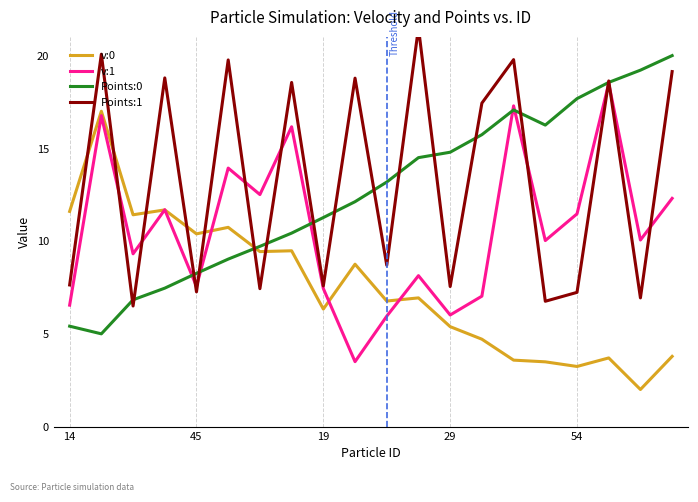

Reading left to right, extract all data points from this chart.

v:0: 11.6	17.0	11.4	11.7	10.4	10.7	9.4	9.5	6.3	8.8	6.8	6.9	5.4	4.7	3.6	3.5	3.2	3.7	2.0	3.8
v:1: 6.5	16.8	9.3	11.7	7.6	13.9	12.5	16.2	7.4	3.5	6.0	8.1	6.0	7.0	17.3	10.0	11.5	18.5	10.1	12.3
Points:0: 5.4	5.0	6.8	7.5	8.3	9.0	9.7	10.4	11.3	12.1	13.2	14.5	14.8	15.7	17.1	16.3	17.7	18.6	19.2	20.0
Points:1: 7.6	20.1	6.5	18.8	7.3	19.8	7.4	18.6	7.6	18.8	8.7	21.5	7.6	17.4	19.8	6.8	7.2	18.6	6.9	19.1